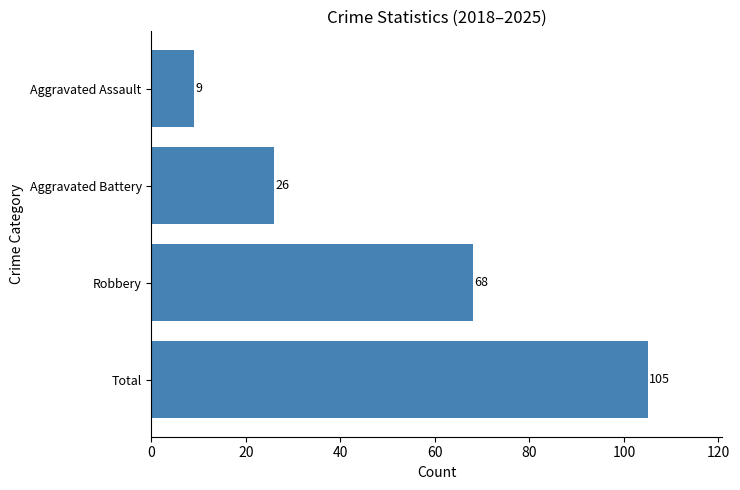

Is it true that the value at Robbery is 68?

True